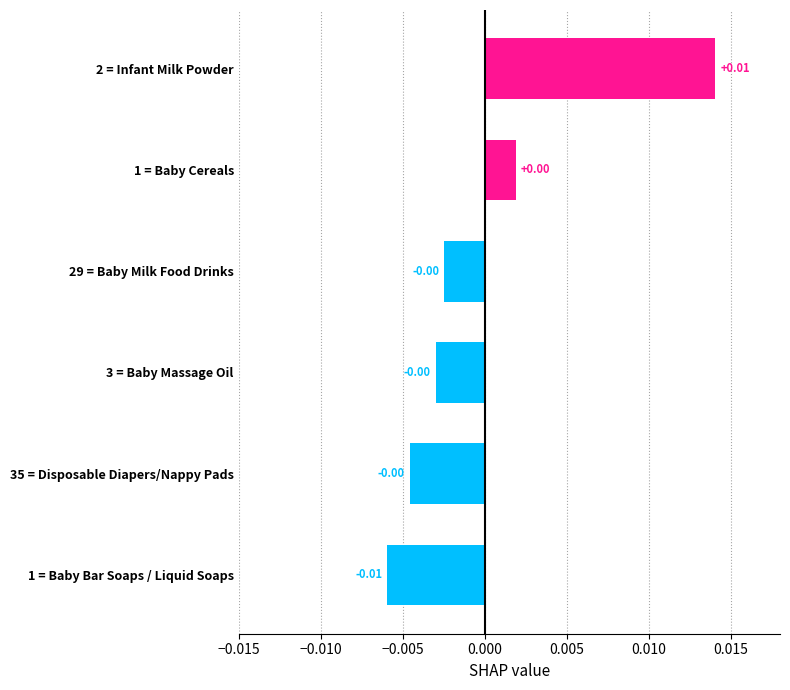

Between 1 = Baby Bar Soaps / Liquid Soaps and 1 = Baby Cereals, which is larger?

1 = Baby Cereals